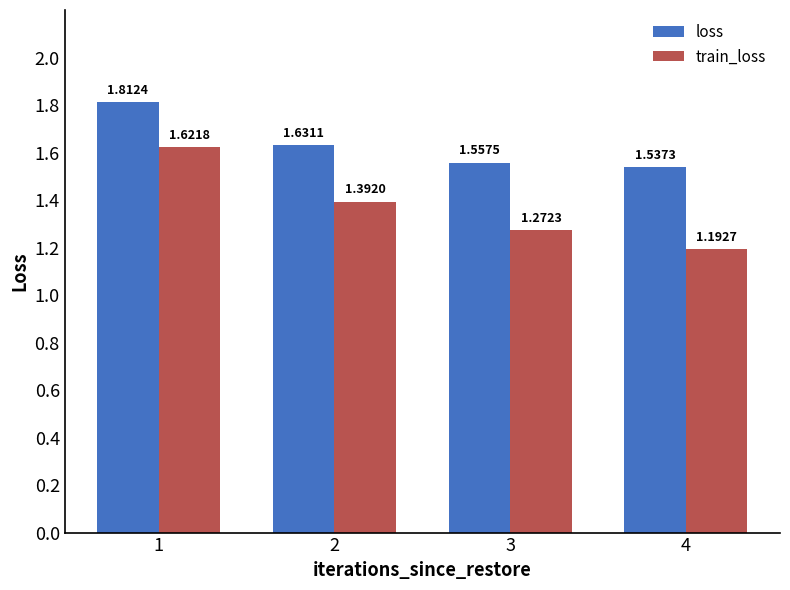

What is the sum of all train_loss values?

5.5